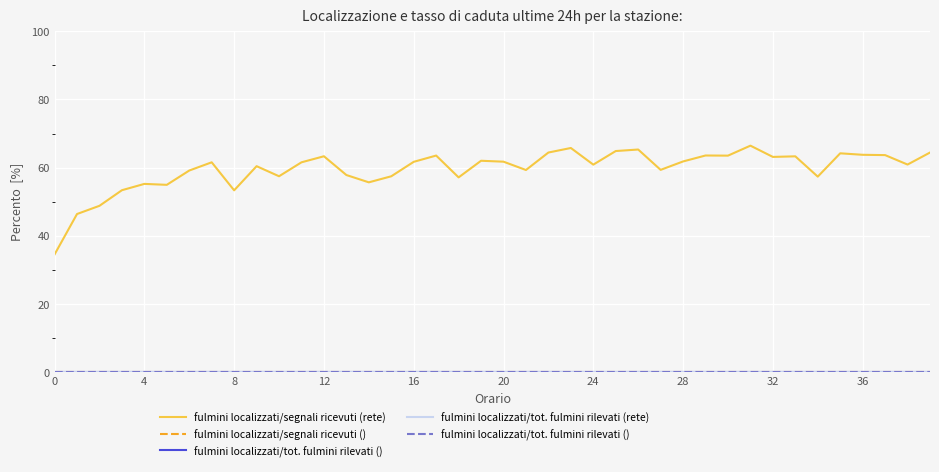

The value of fulmini localizzati/segnali ricevuti (rete) at 17 is 98.8. True or false?

False